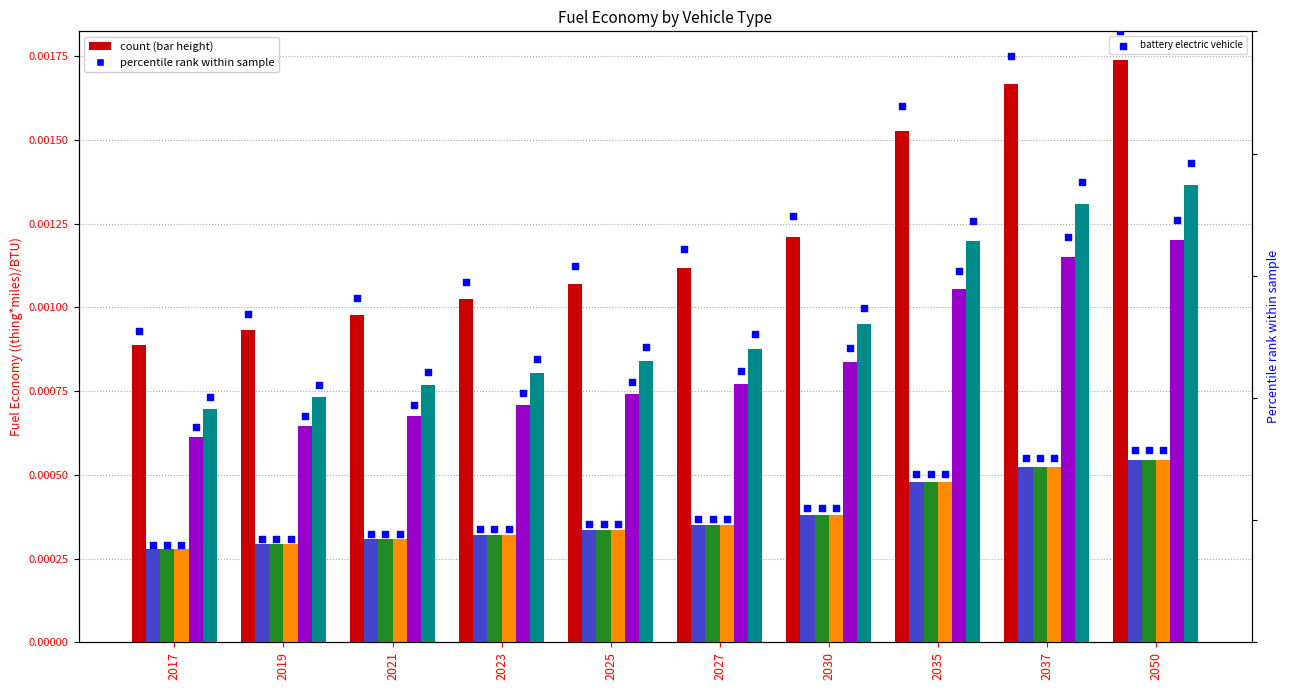

At how many categories does at least one series exceed 33?

10